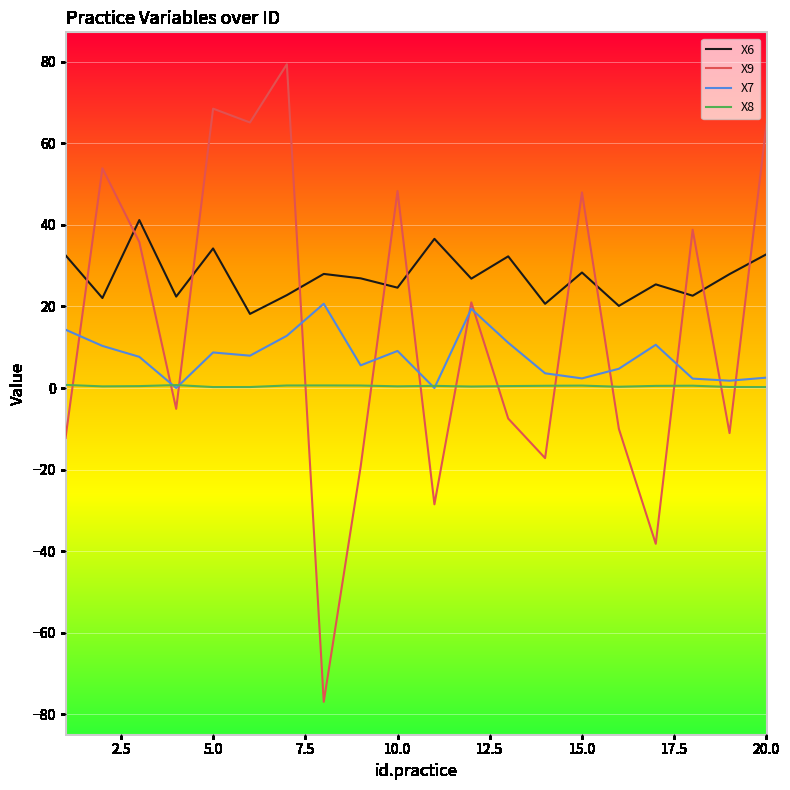

List the series in order of their peak value, lowest first.

X8, X7, X6, X9